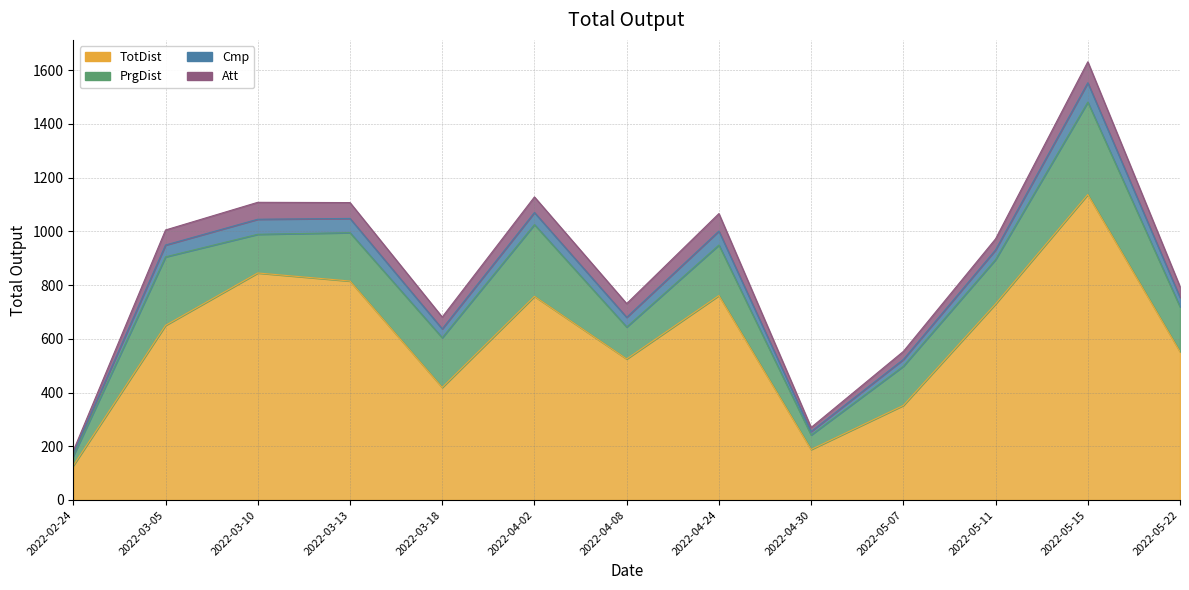

Which series changed the most between 2022-03-13 and 2022-04-30?

TotDist